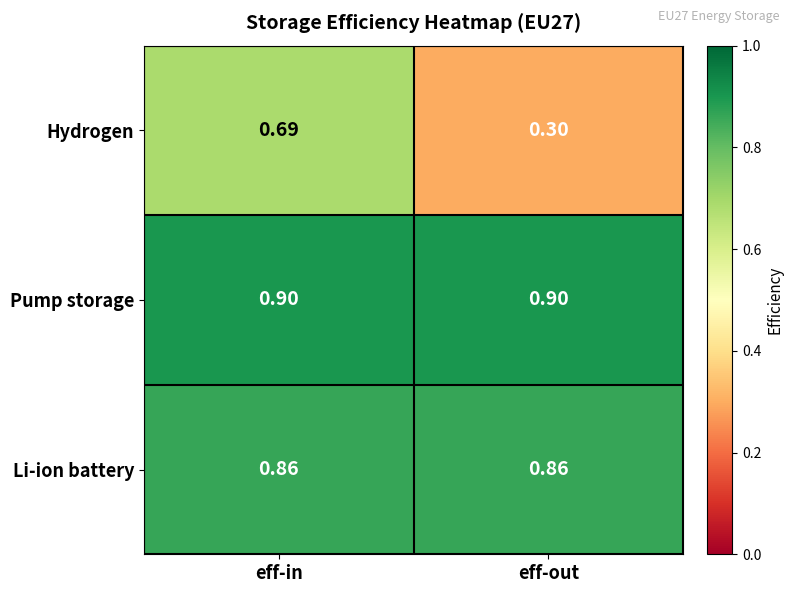

Is the value of Hydrogen at eff-out greater than the value of Li-ion battery at eff-in?

No